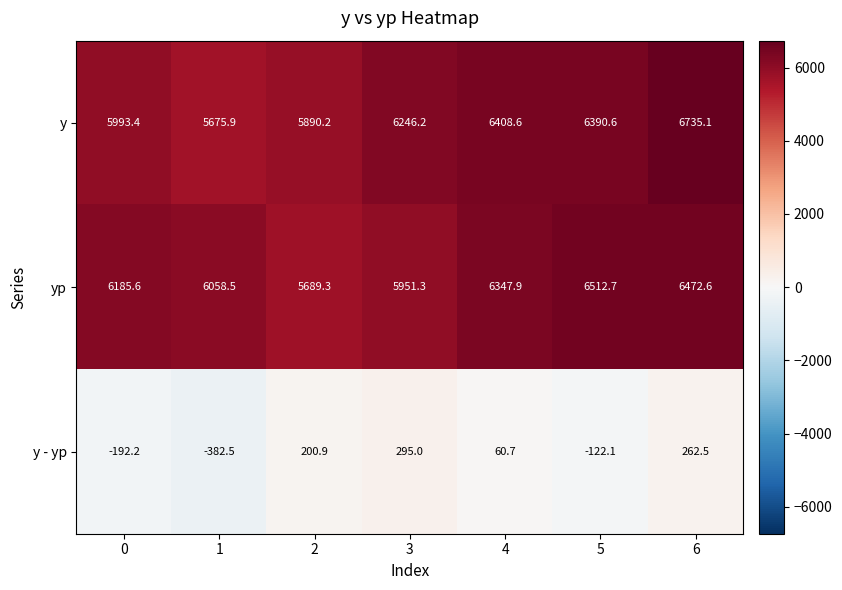

What is the maximum value shown in the chart?

6735.1